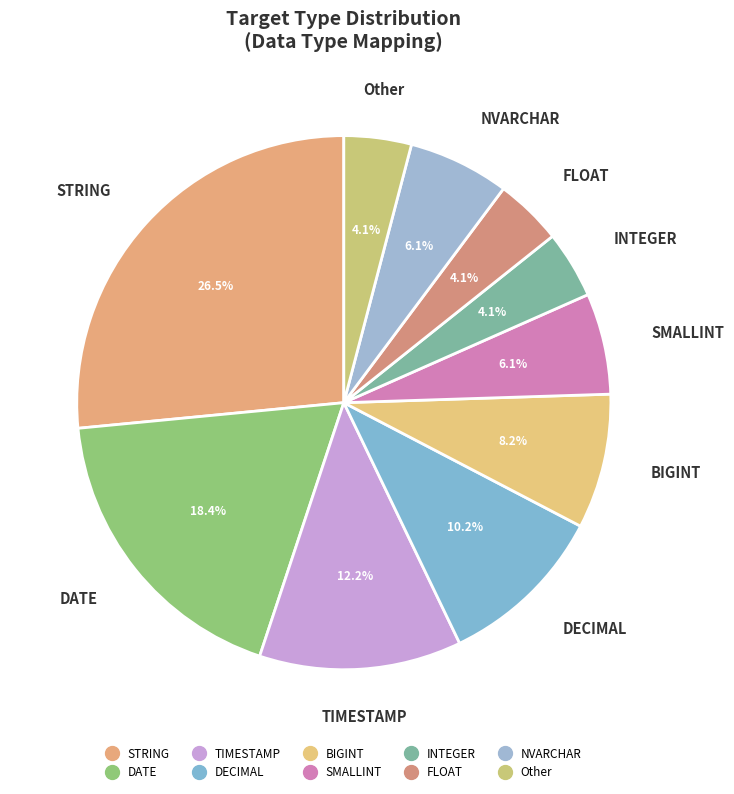

How many segments does this pie chart have?

10